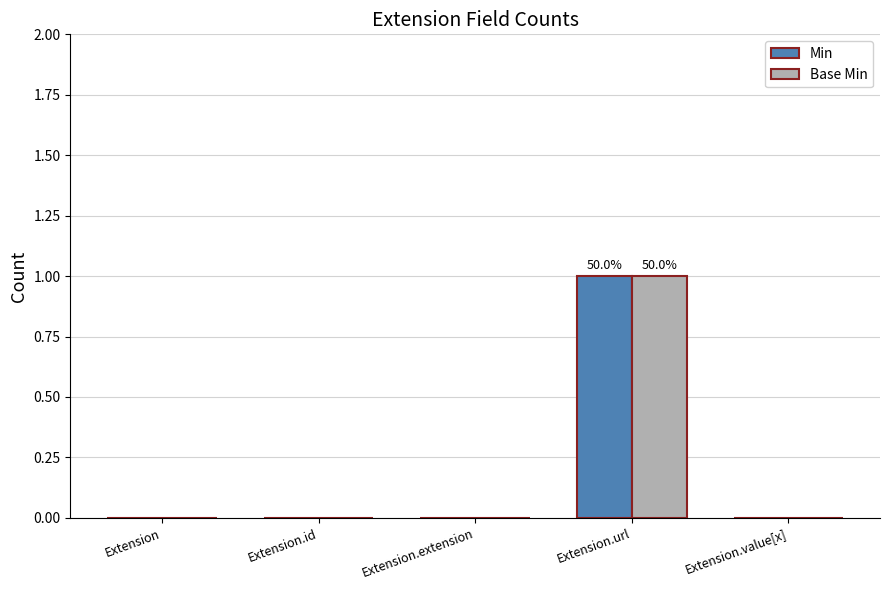

What is the difference between the Min values at Extension.url and Extension.id?

1